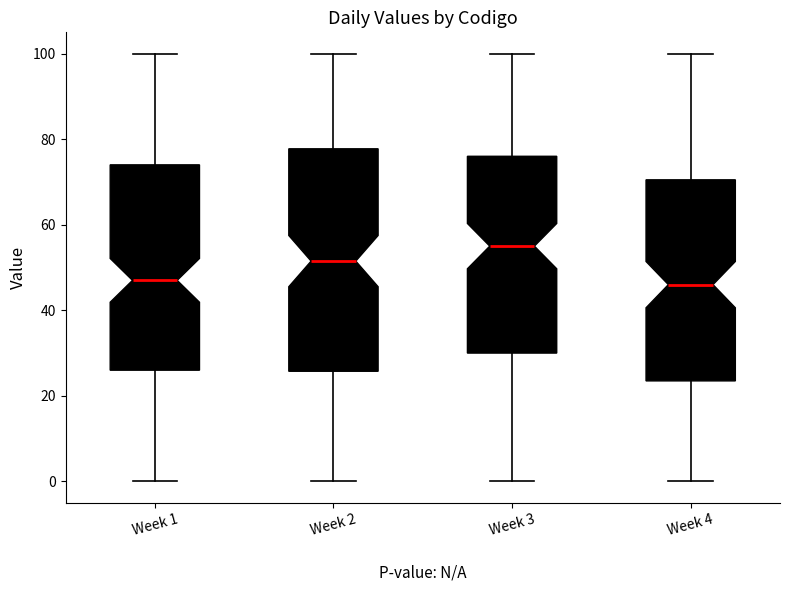

Reading left to right, transcribe this box plot: for each box, give where its median line is, the range the box spans, and where its two whiskers end, as read against the y-axis. The values are not printed on the chart, so give them approximately, as read against the axis.

Week 1: median 48, box 26 to 74, whiskers 0 to 100
Week 2: median 52, box 26 to 78, whiskers 0 to 100
Week 3: median 56, box 30 to 76, whiskers 0 to 100
Week 4: median 46, box 24 to 70, whiskers 0 to 100